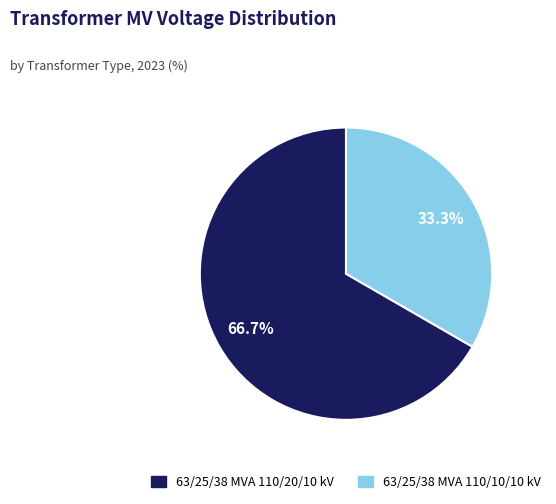

Which slice represents more than half of the pie?

63/25/38 MVA 110/20/10 kV